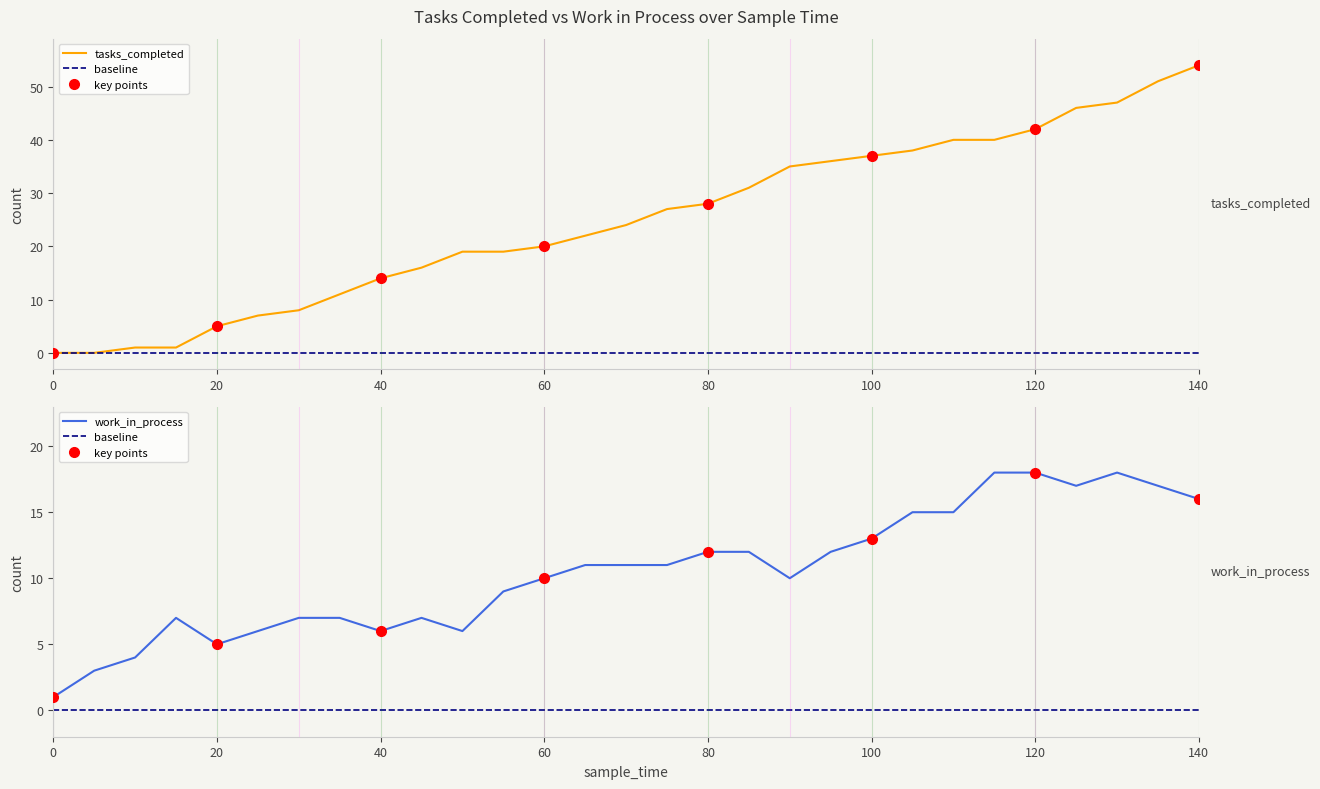

How many lines are shown in the chart?

2